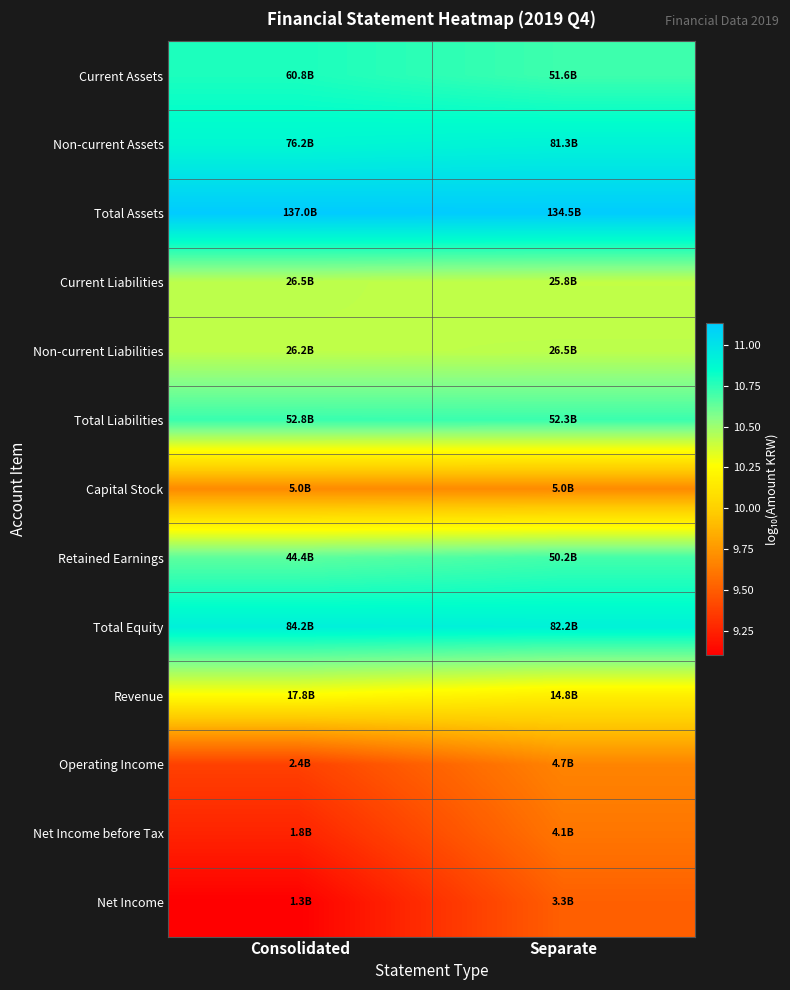

At which category is the sum across all series the highest?

Separate